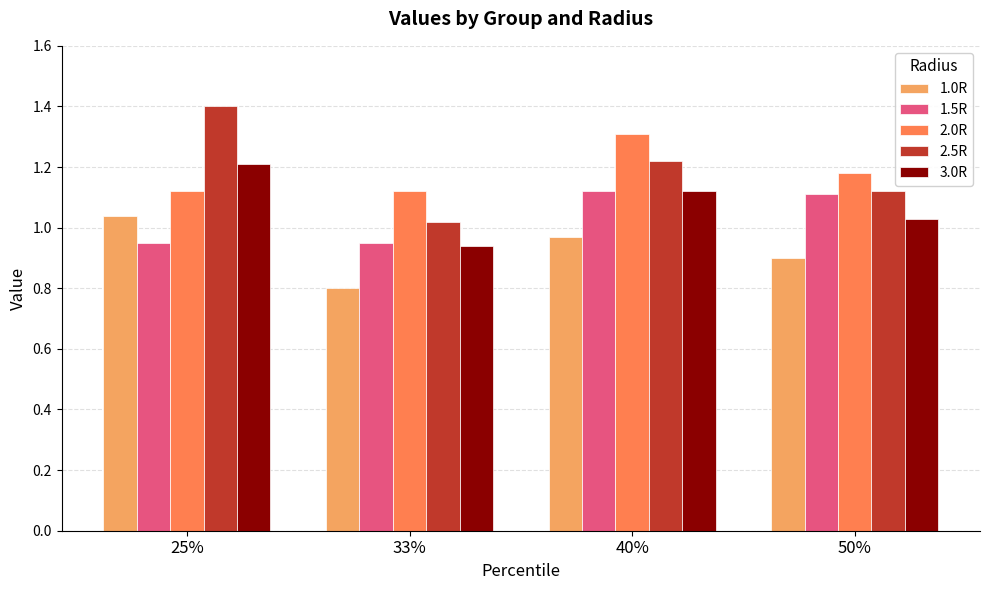

What are all the series names shown in the legend?

1.0R, 1.5R, 2.0R, 2.5R, 3.0R